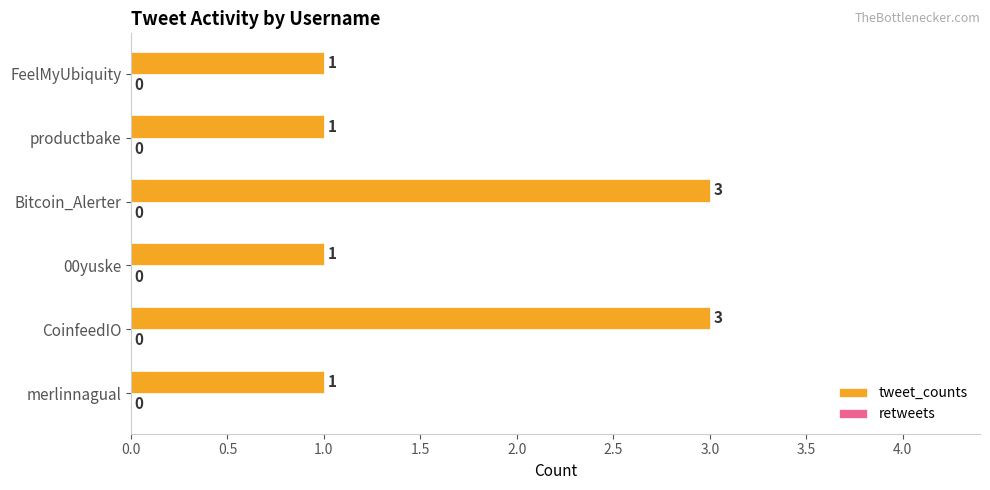

The value at merlinnagual is 1. True or false?

True